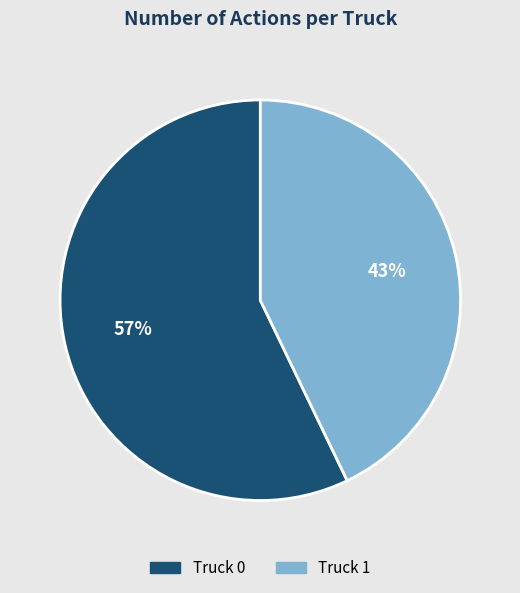

Approximately how many times larger is the value at Truck 0 compared to Truck 1?

1.3